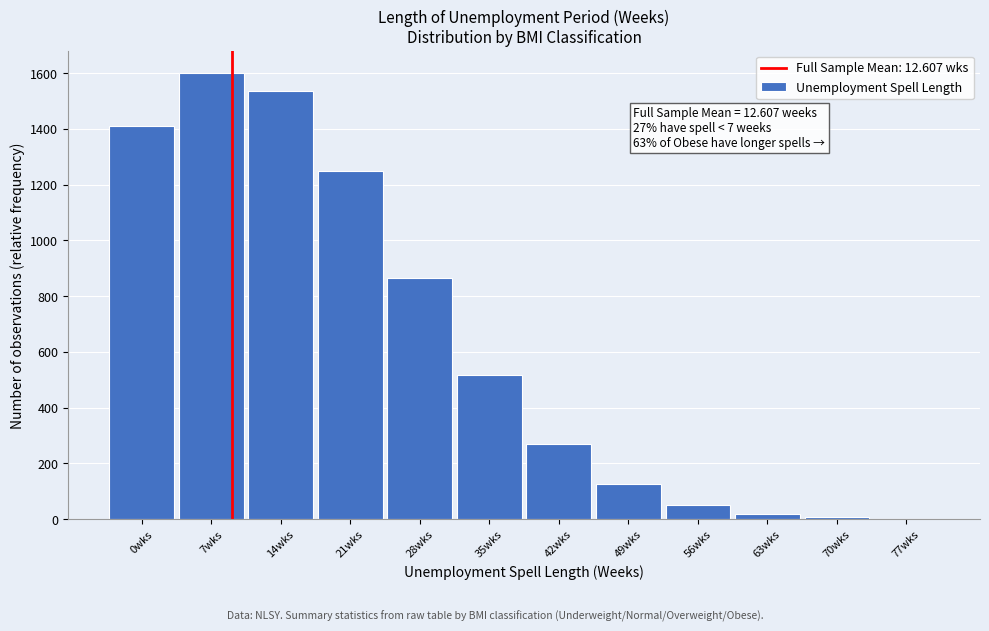

True or false: the data shows 1411 at 0wks.

True